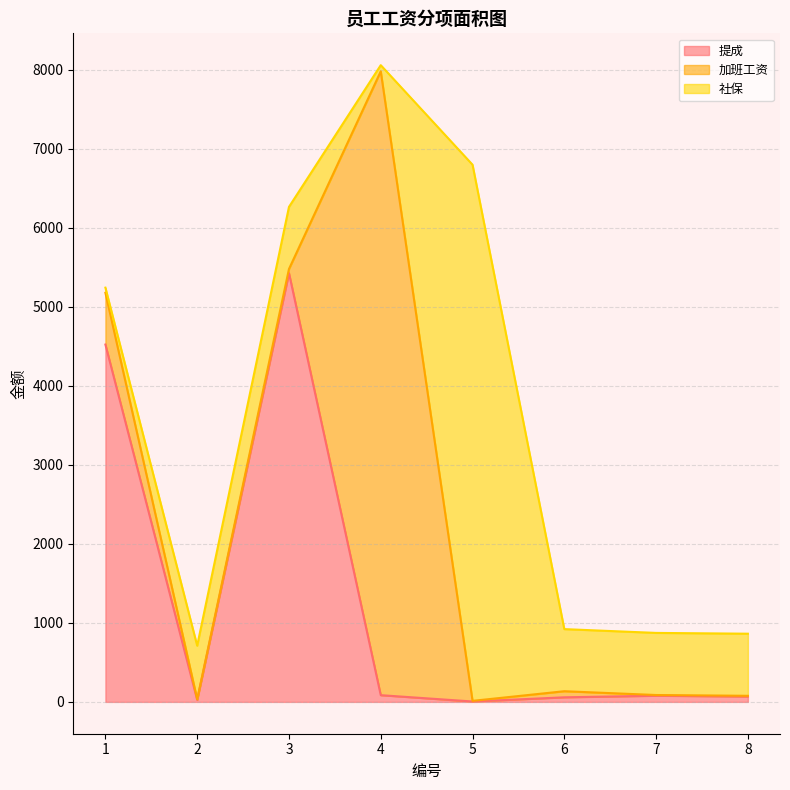

How many values in the 加班工资 series exceed 52?

3